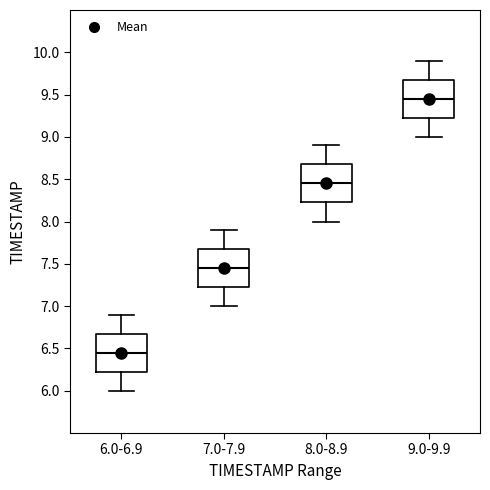

Which box has the highest median line?

9.0-9.9